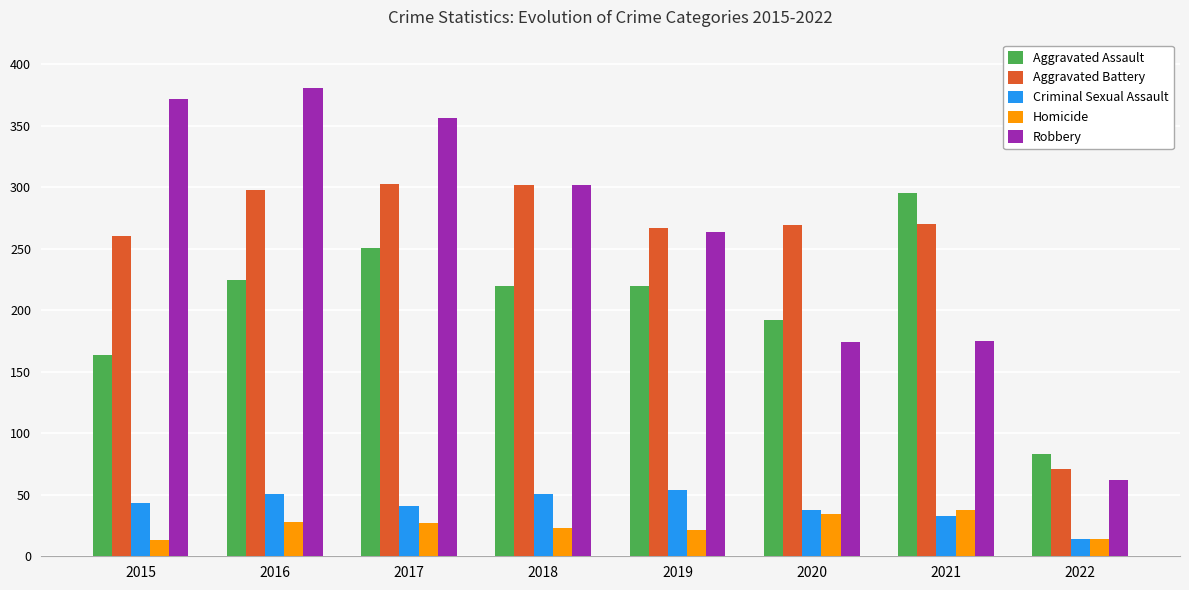

At which label does Aggravated Assault reach its peak?

2021